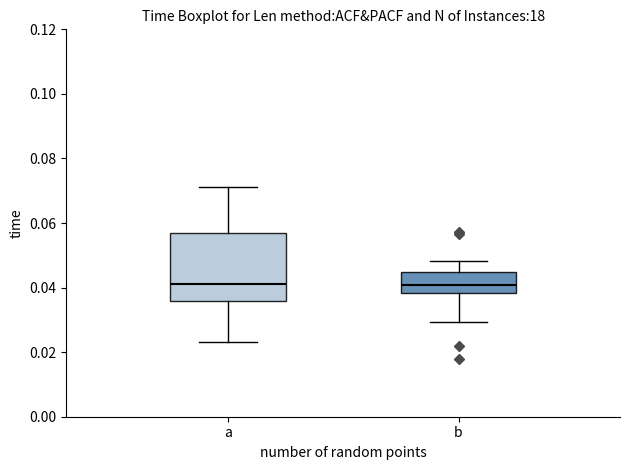

Comparing the boxes themselves (not the whiskers), which one is the tallest?

a